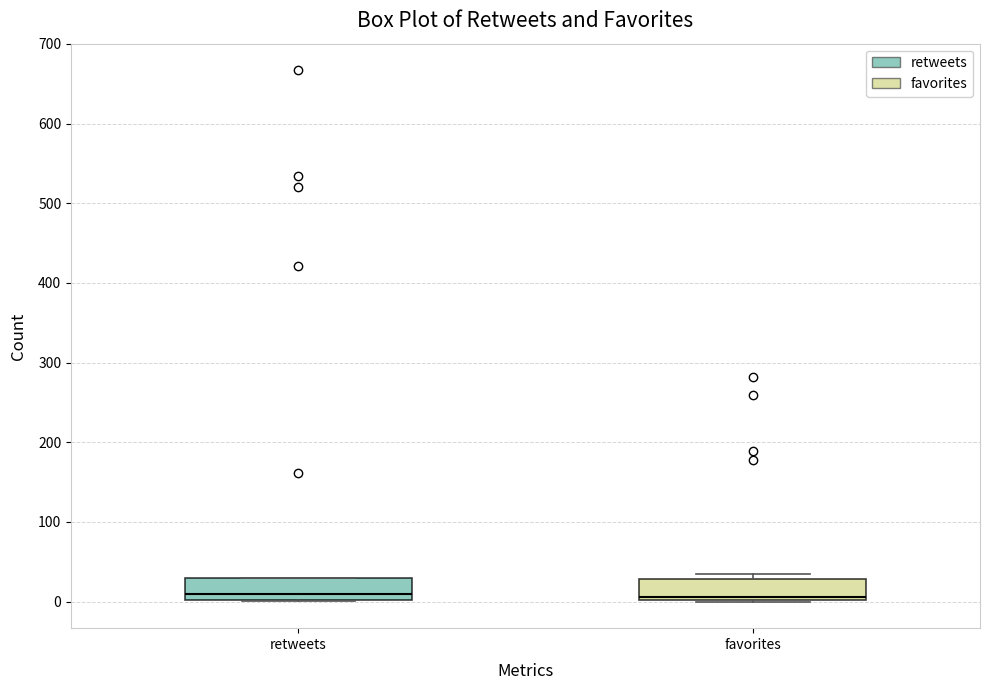

Reading left to right, transcribe this box plot: for each box, give where its median line is, the range the box spans, and where its two whiskers end, as read against the y-axis. The values are not printed on the chart, so give them approximately, as read against the axis.

retweets: median 10, box 0 to 30, whiskers 0 to 30
favorites: median 10, box 0 to 30, whiskers 0 to 40